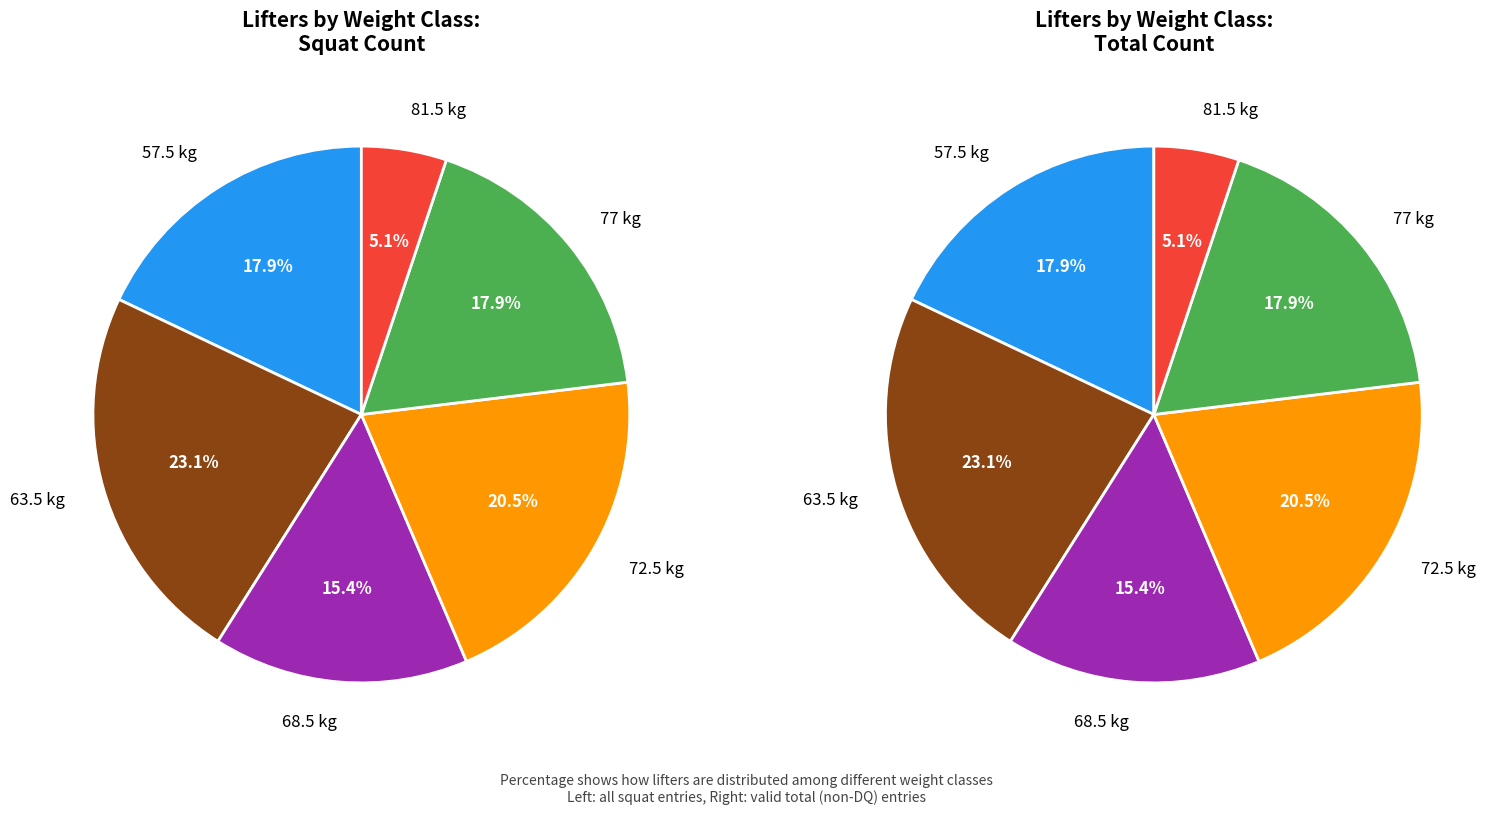

To the nearest percent, what percentage of the pie is 63.5?

23%